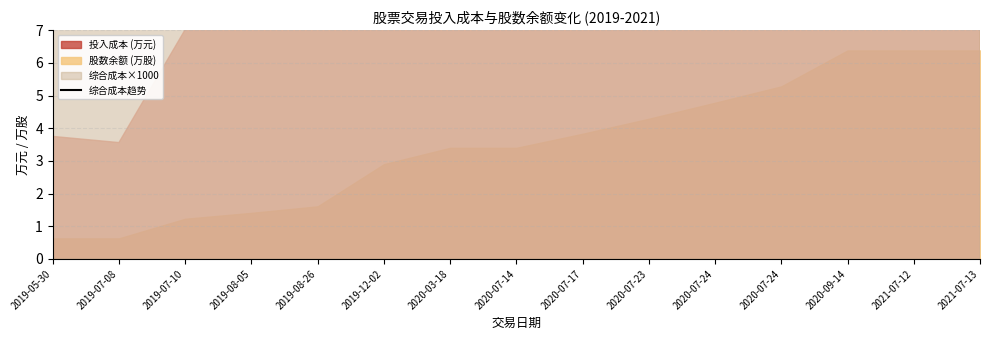

At which label does the data first exceed 26074?

2019-05-30